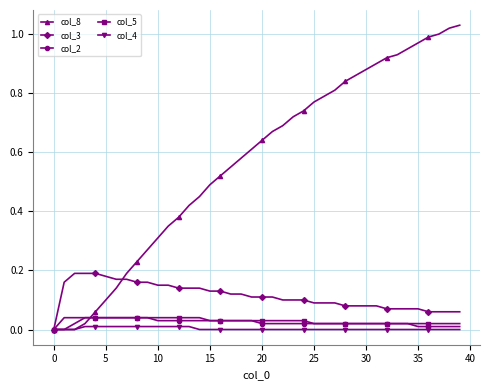

Which series has the largest total across all categories?

col_8